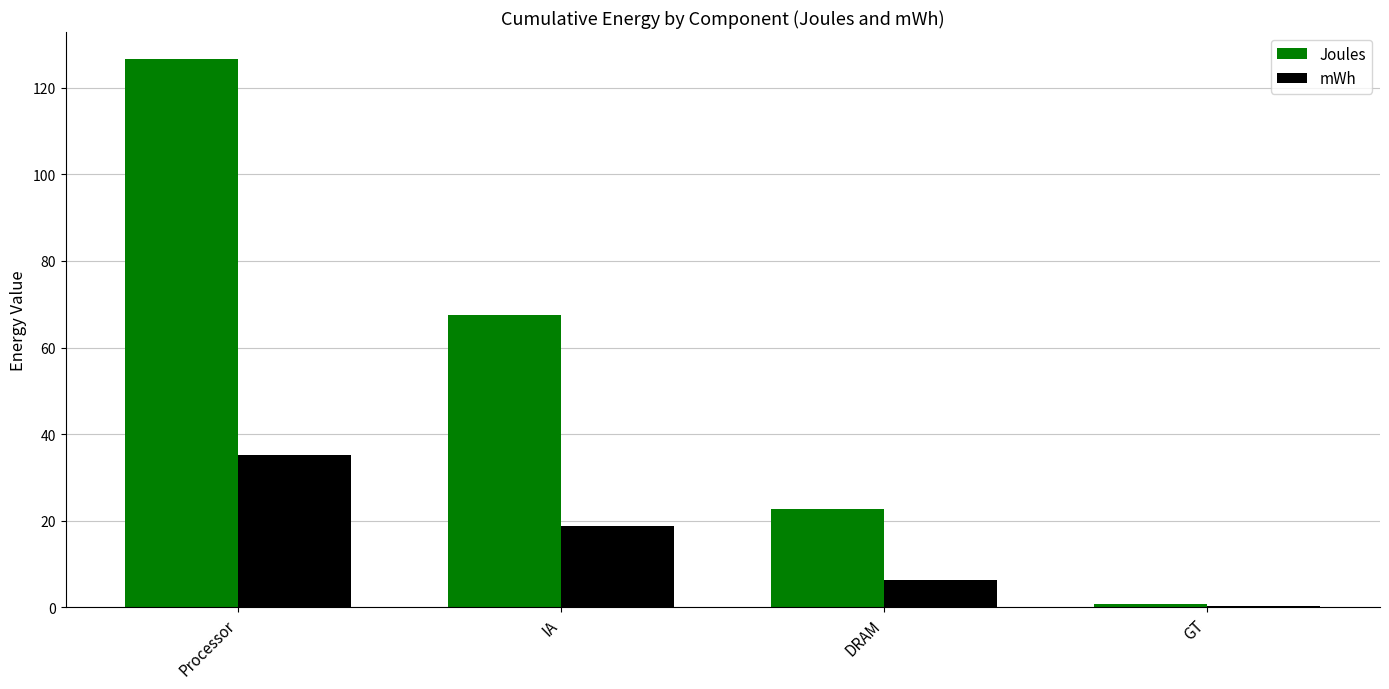

What is the total value across all series at IA?

86.2